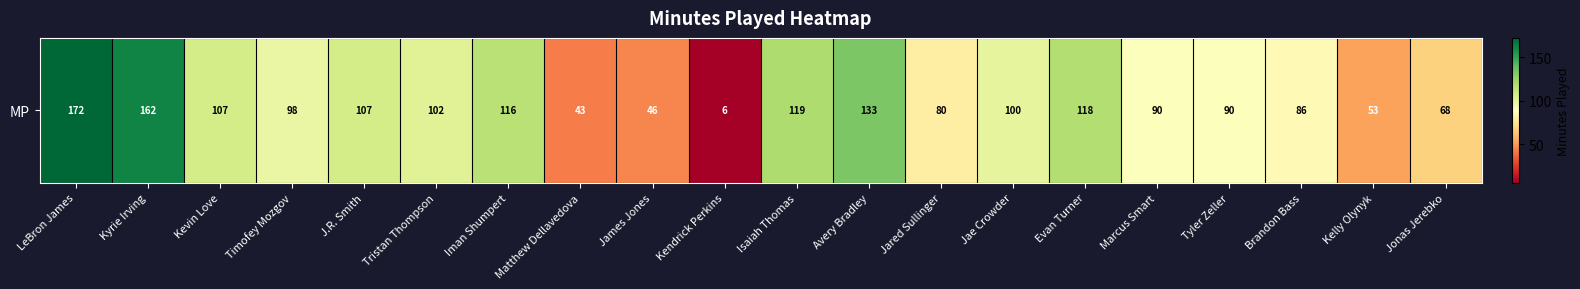

How many distinct data groups are displayed?

1